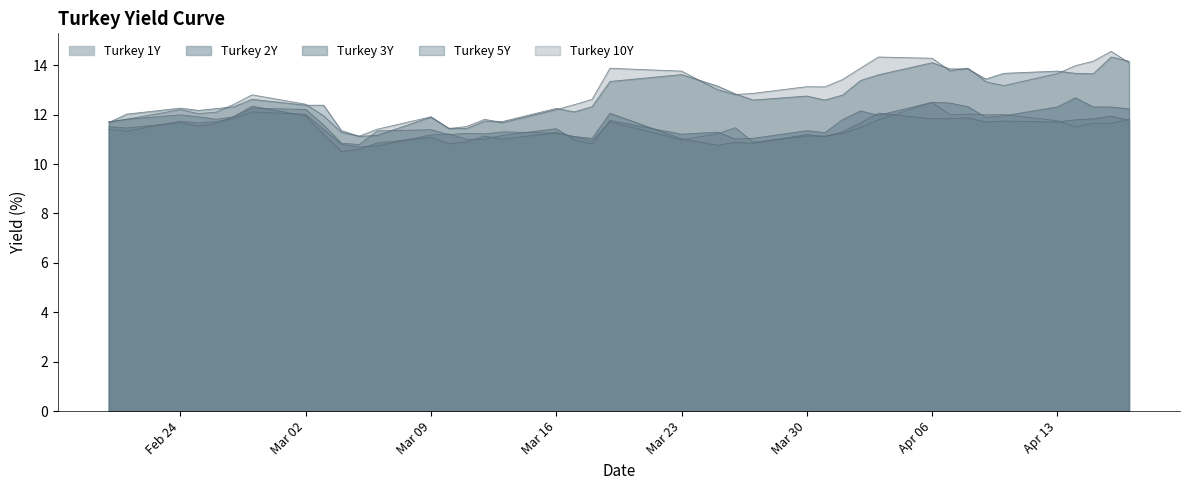

Which series ends up on top after the final intersection of Turkey 1Y and Turkey 5Y?

Turkey 5Y